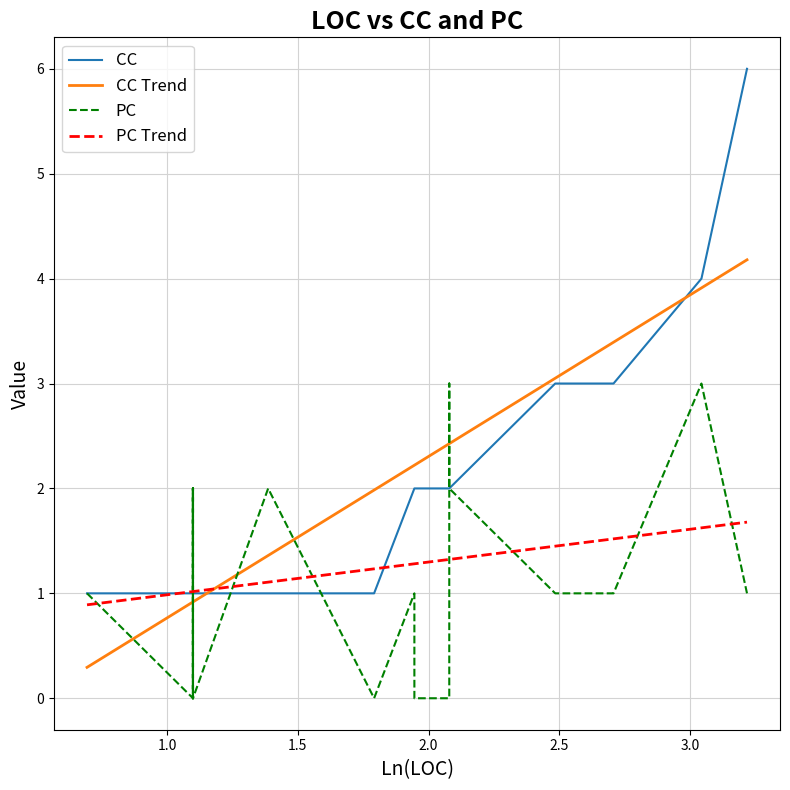

Which series has the widest spread of values?

CC